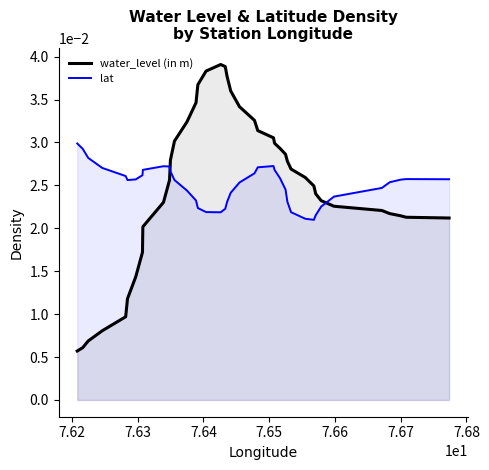

Which series has the widest spread of values?

water_level (in m)